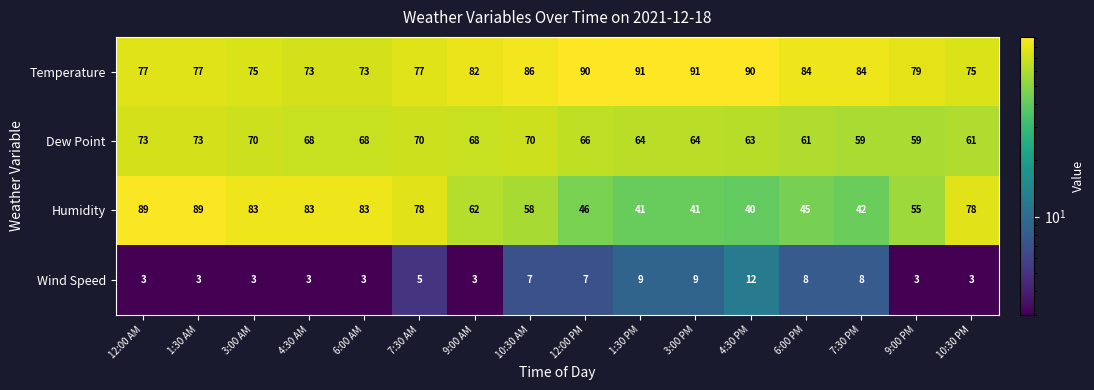

Rank the series at 3:00 PM from highest to lowest value.

Temperature, Dew Point, Humidity, Wind Speed